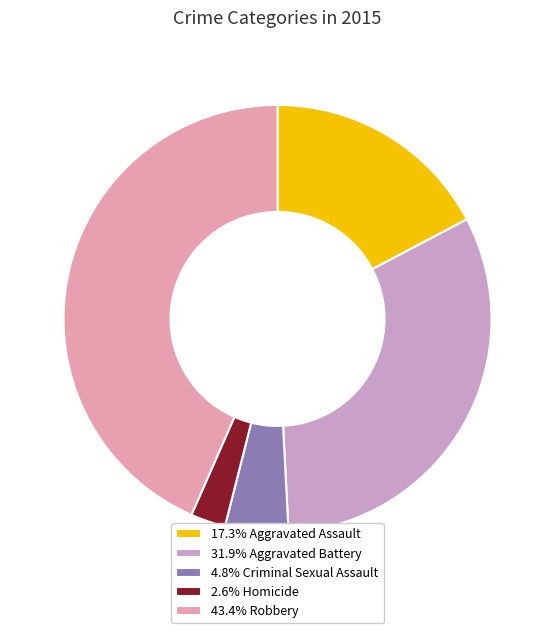

How many slices are in this pie chart?

5